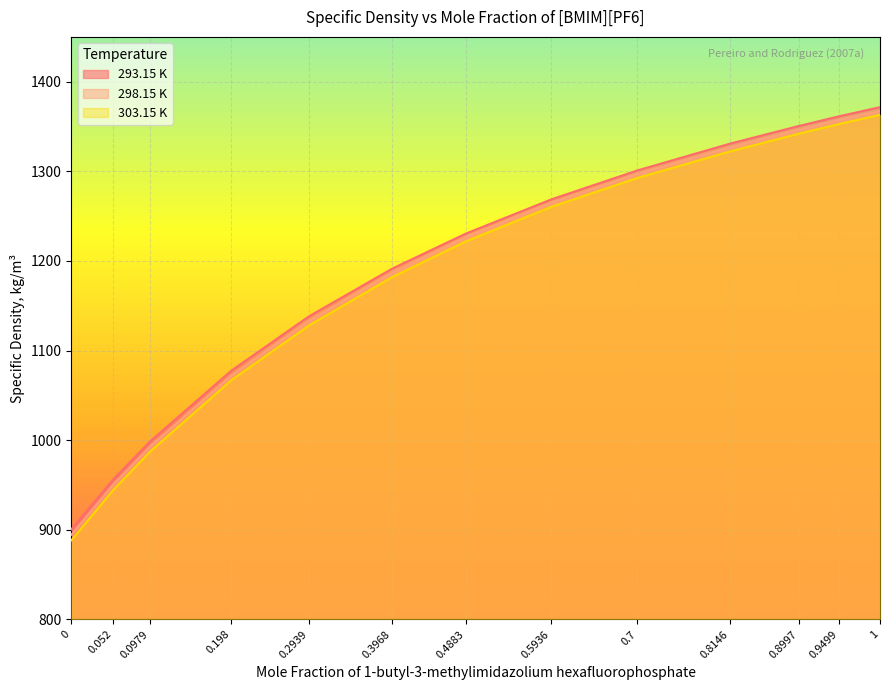

True or false: 303.15 K and 298.15 K intersect in this chart.

False